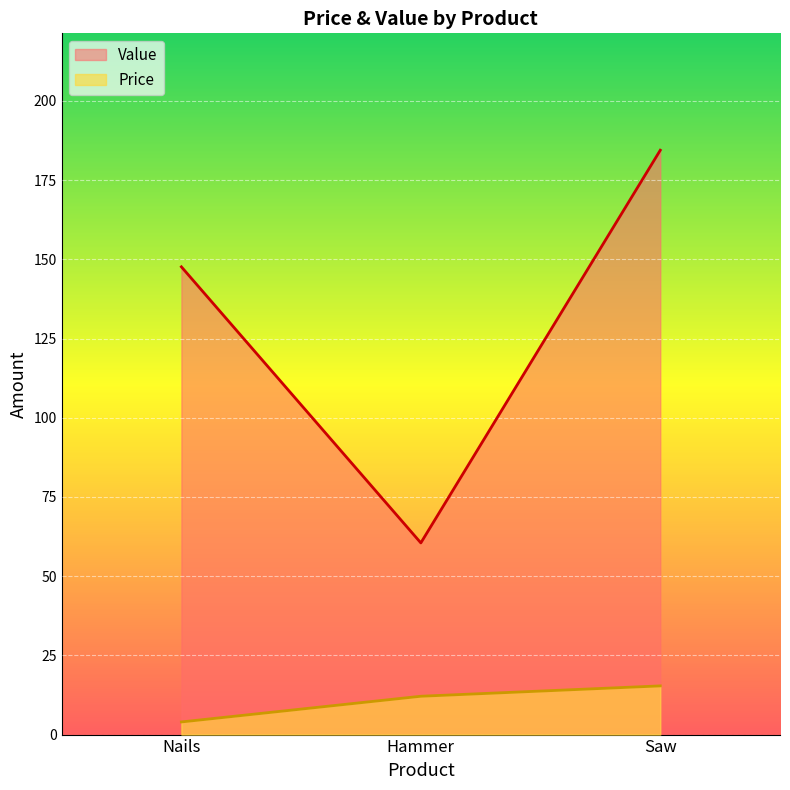

Which category has the highest value across all series?

Saw